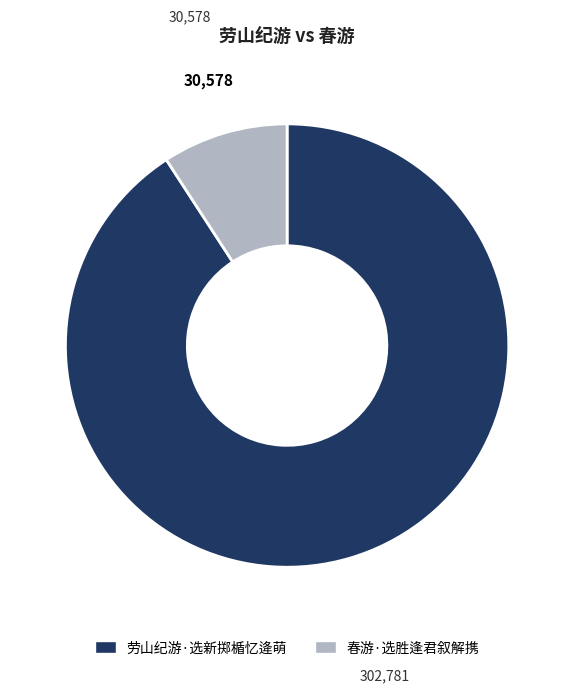

Which has a higher value, 春游·选胜逢君叙解携 or 劳山纪游·选新掷楯忆逄萌?

劳山纪游·选新掷楯忆逄萌